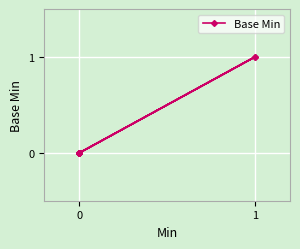

How many lines are shown in the chart?

1